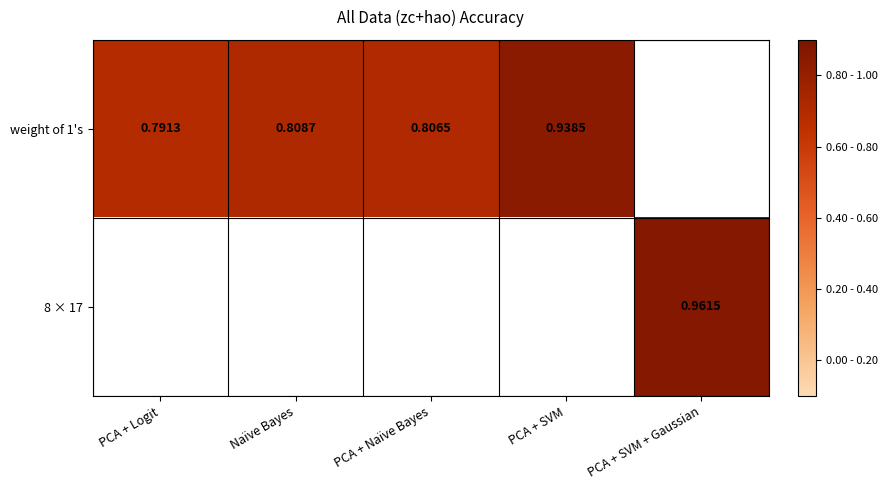

How many values in 8 × 17 are above zero?

1